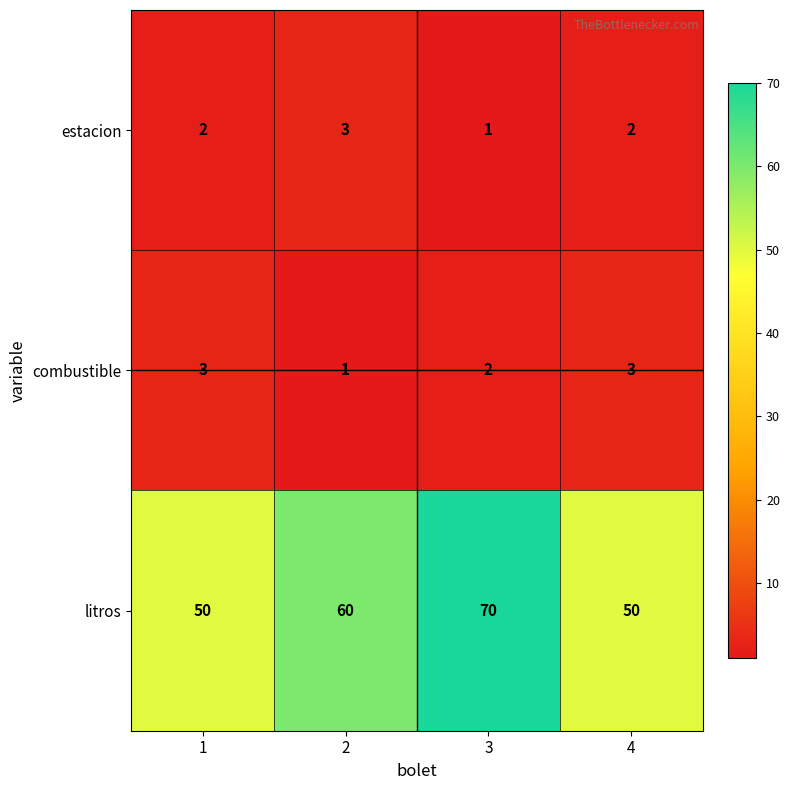

At 4, list the series in order from smallest to largest.

estacion, combustible, litros